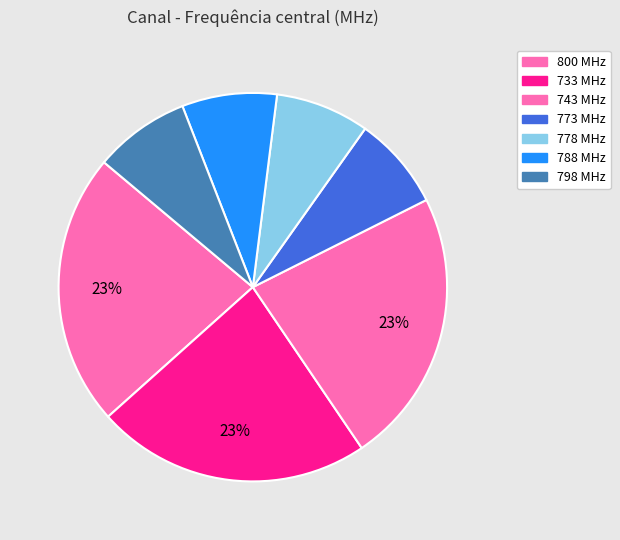

How much of the chart is everything except 773?

92.2%